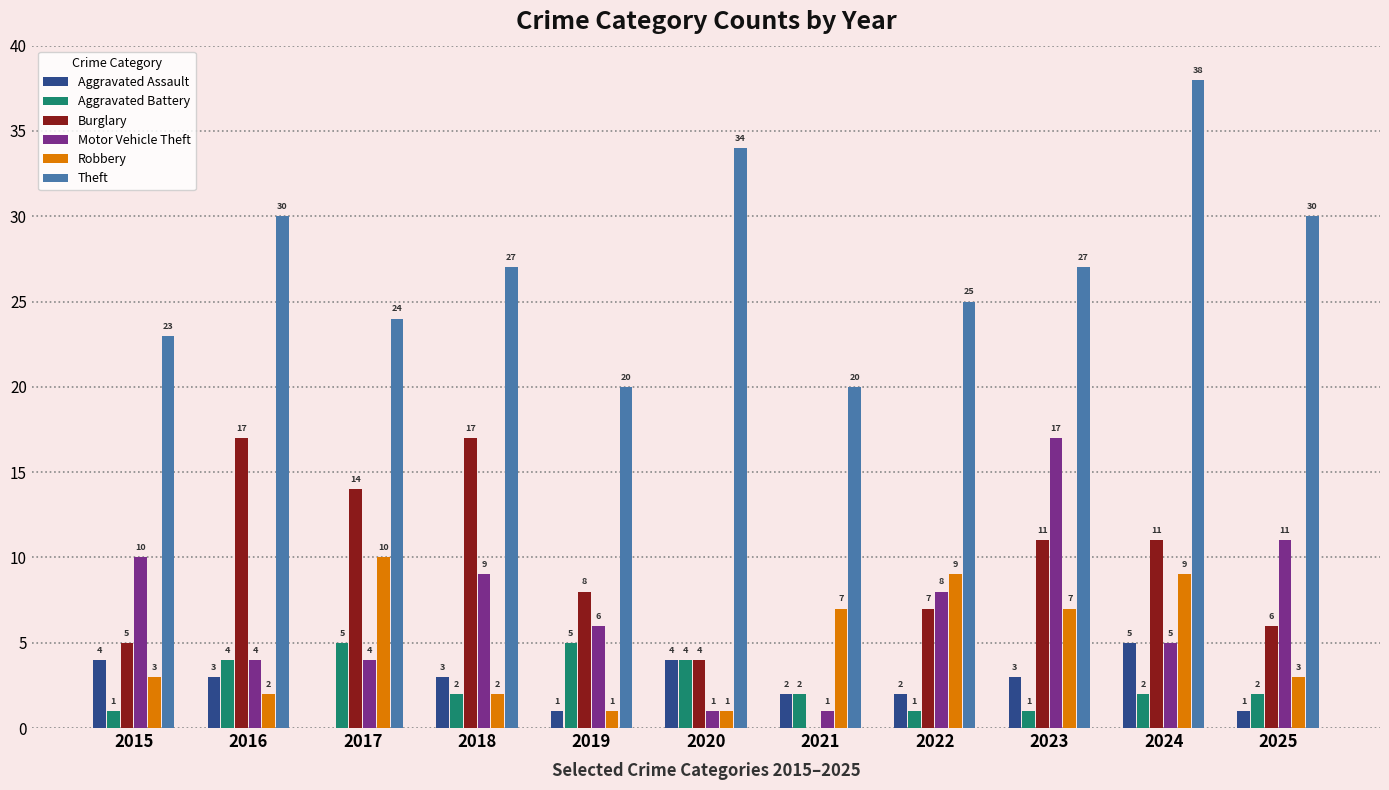

What is the highest value of the Robbery series?

10